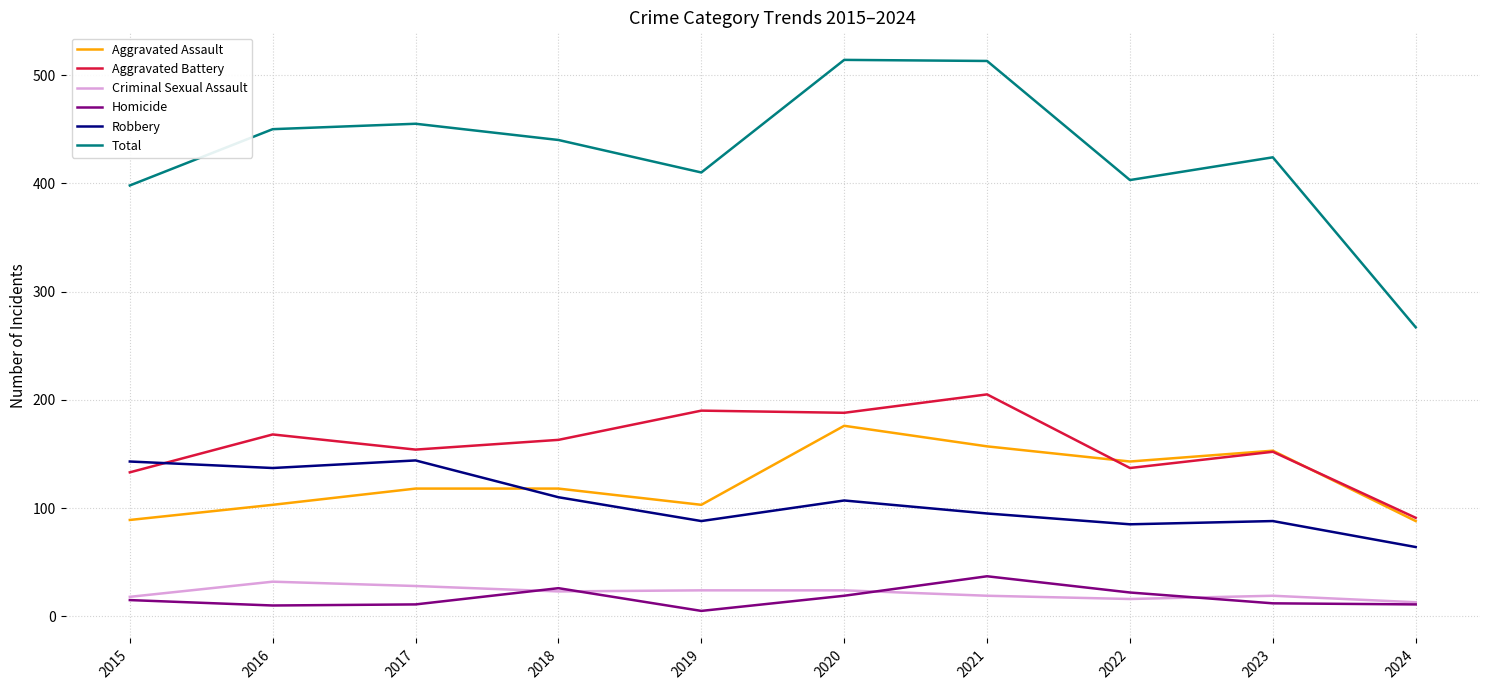

The Total series shows 450 at 2016. True or false?

True